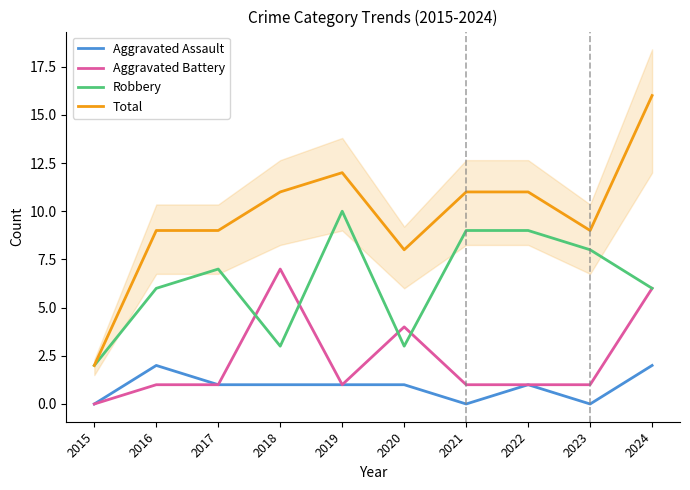

What is the difference between the highest and lowest values at 2017?

8